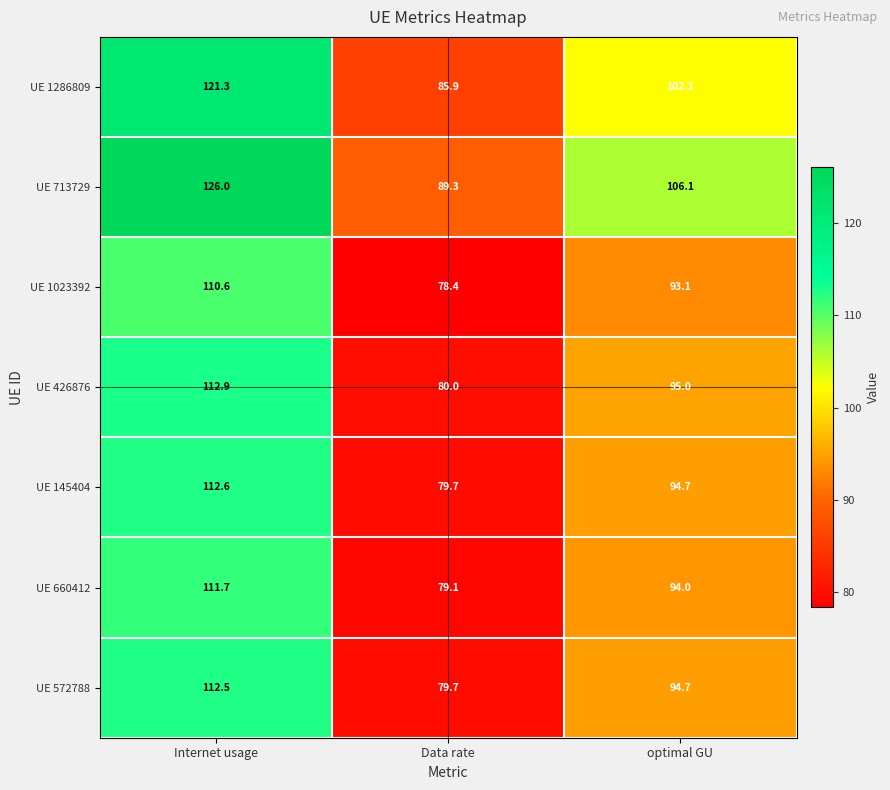

What is the difference between the maximum and second lowest values in the UE 660412 series?

17.7